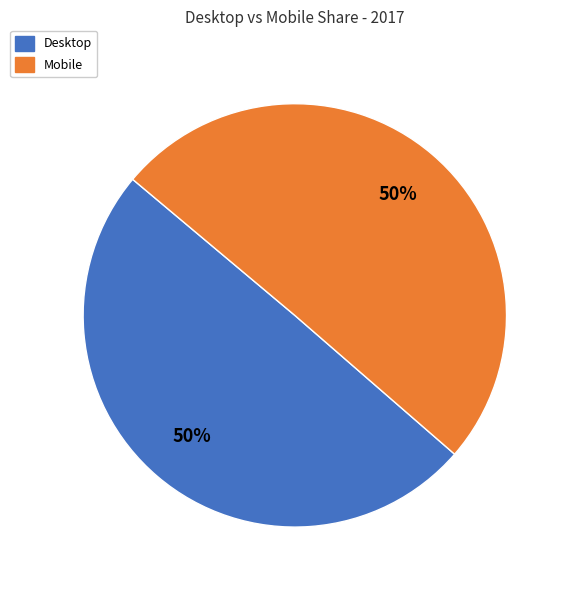

To the nearest percent, what is the average slice percentage?

50%